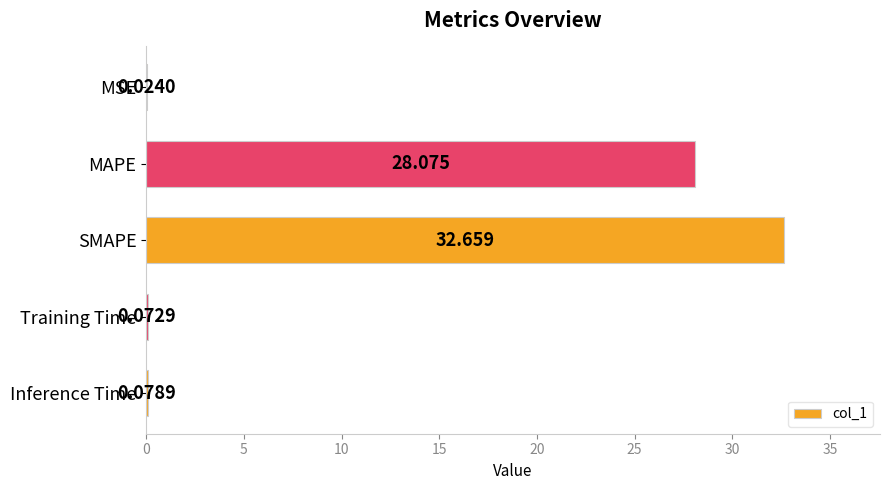

What is the average value?

12.2